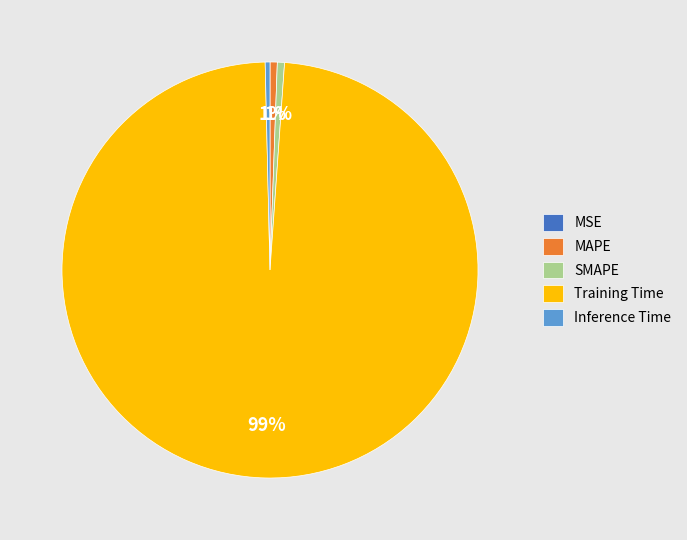

Does any single category account for the majority?

Yes